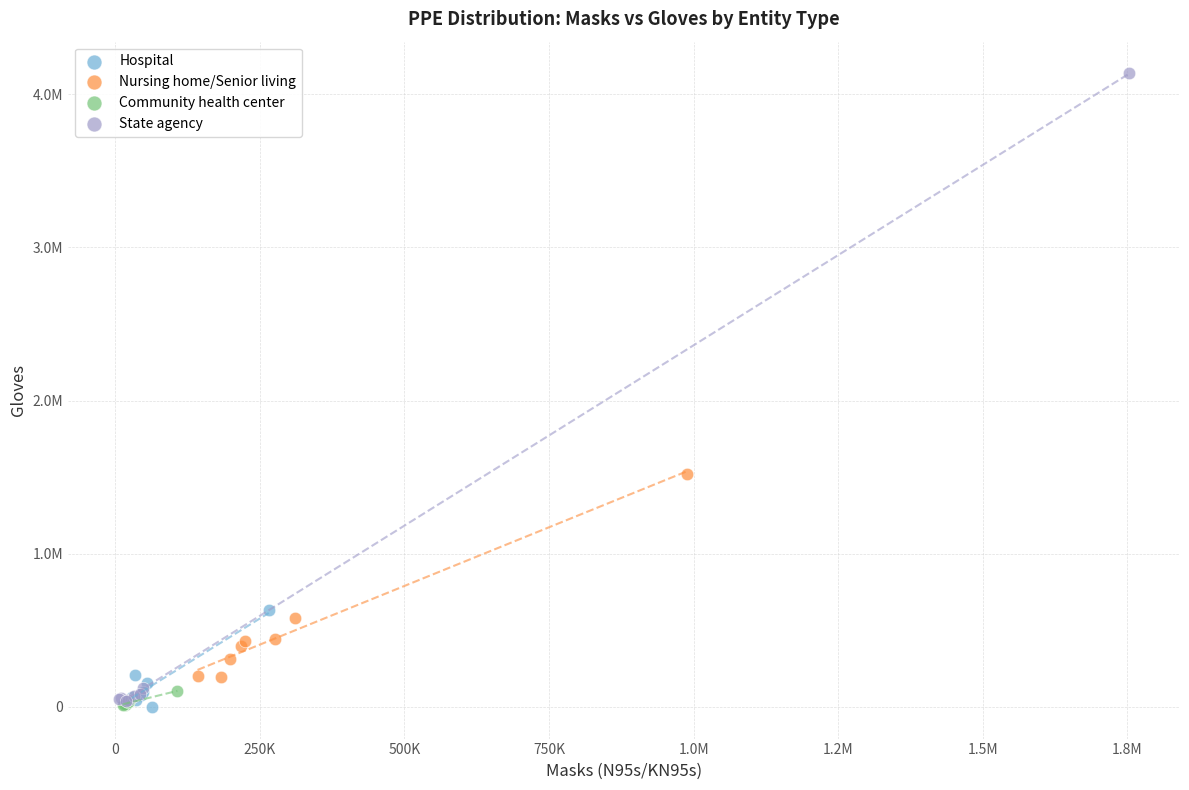

Which series contains the highest Y value?

State agency